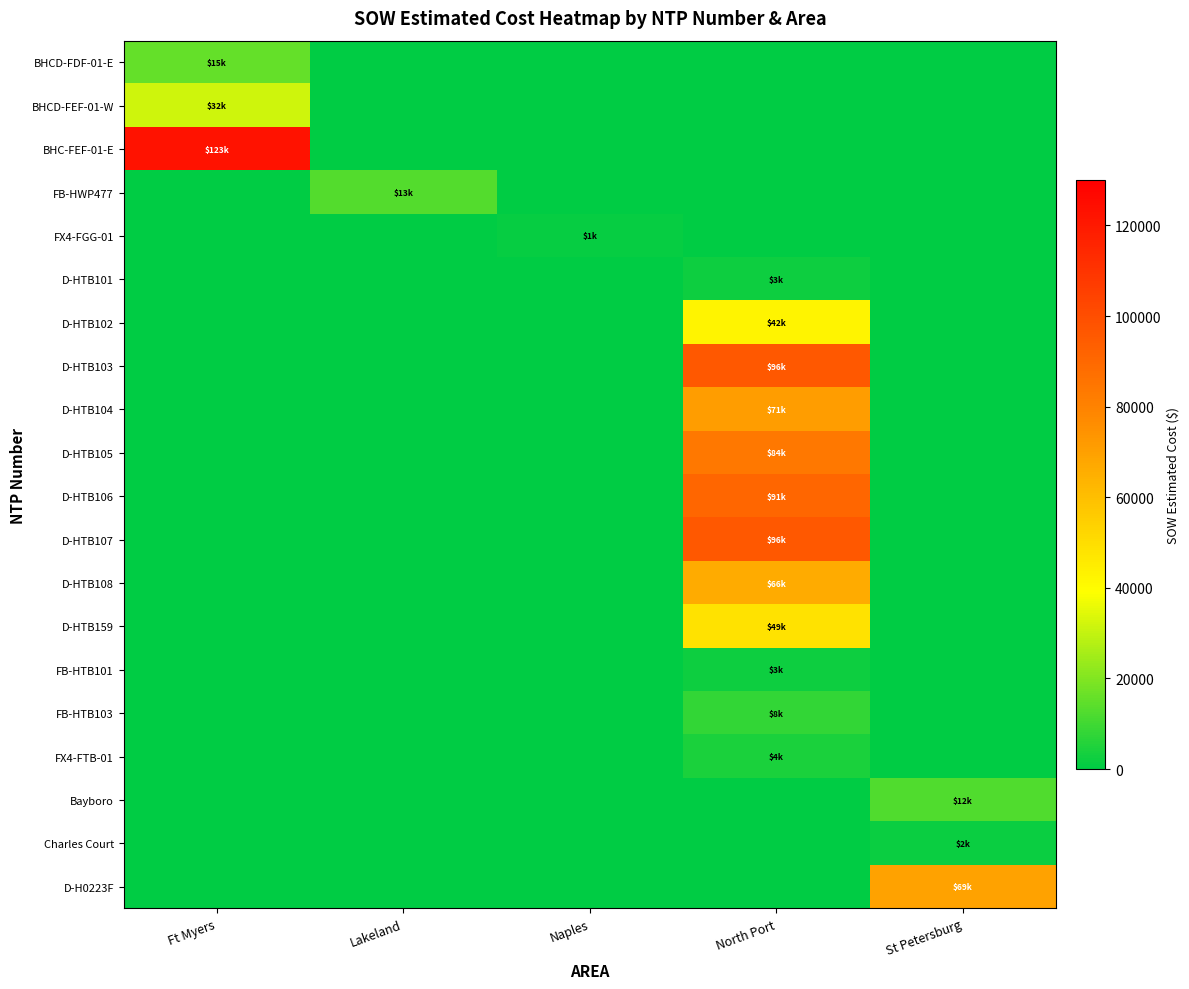

Which series has the widest spread of values?

BHC-FEF-01-E